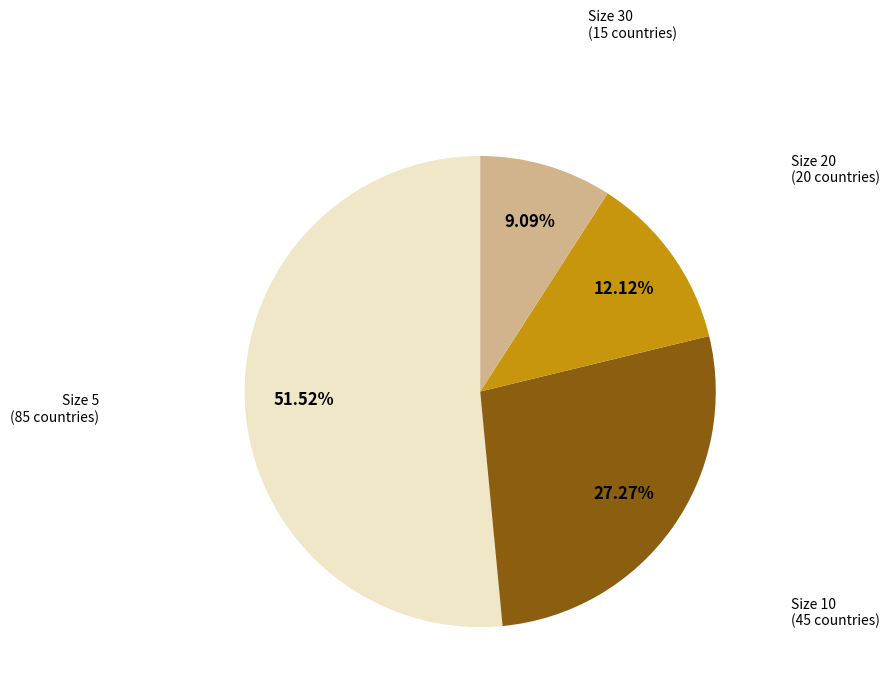

How many slices are in this pie chart?

4